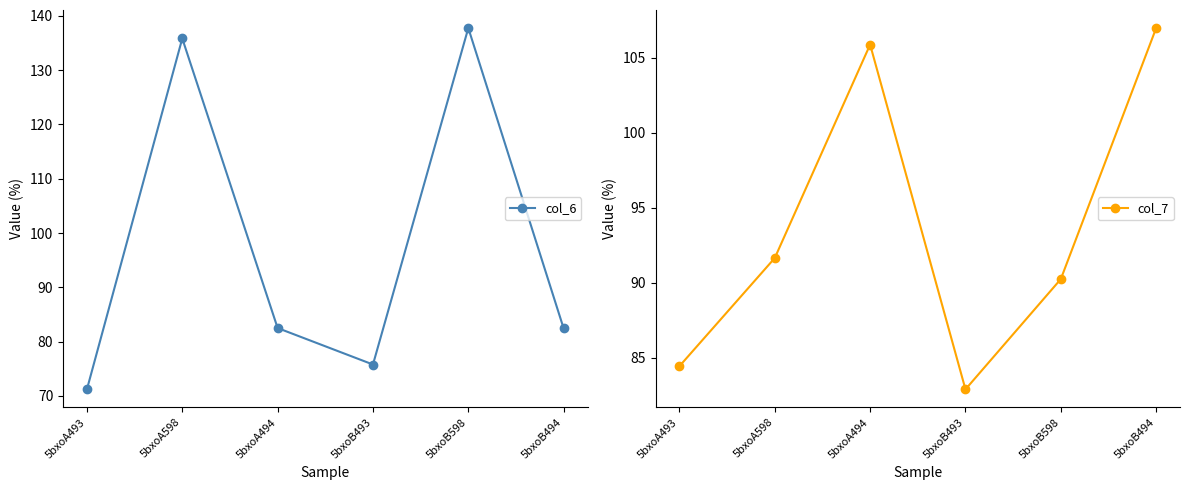

Read the col_6 value at 5bxoB493.

75.8